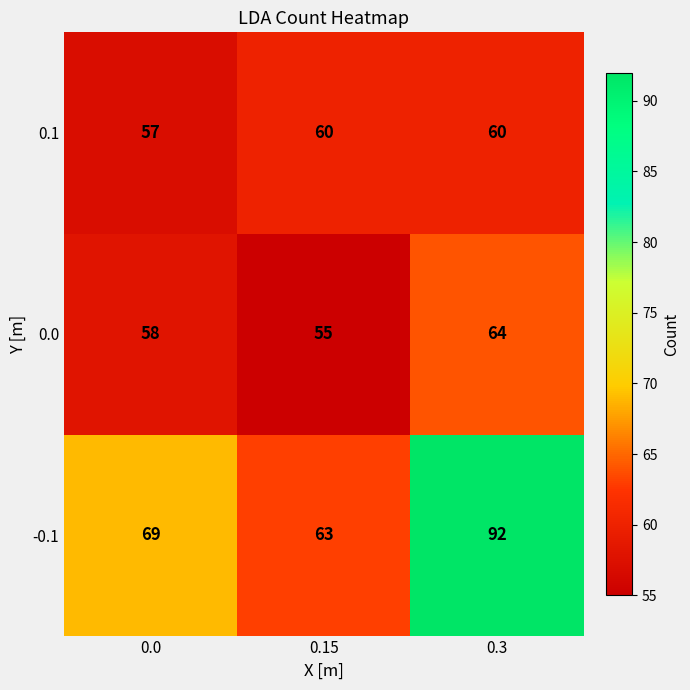

At how many categories does at least one series exceed 65?

2